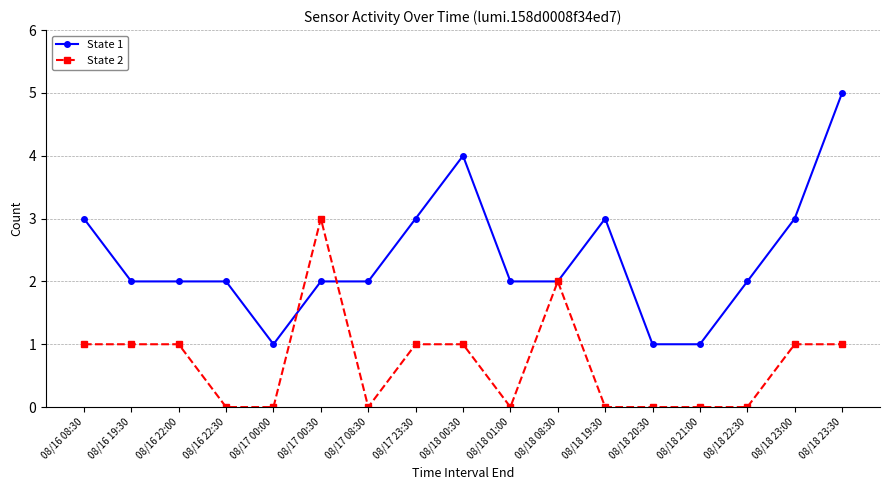

What is the sum of all State 1 values?

40